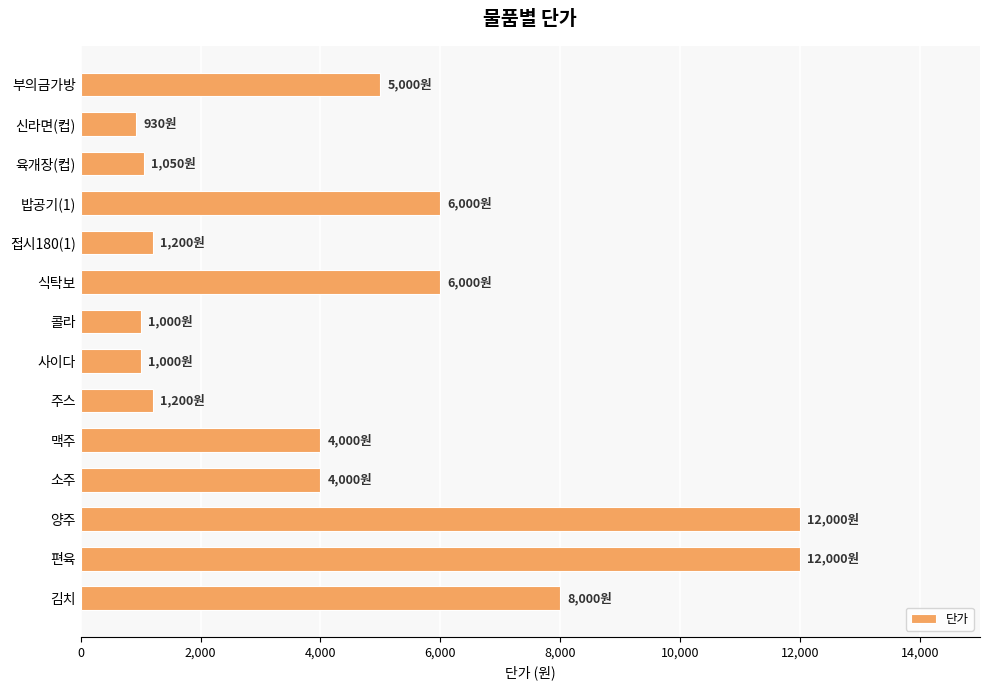

True or false: the data shows 4000 at 소주.

True